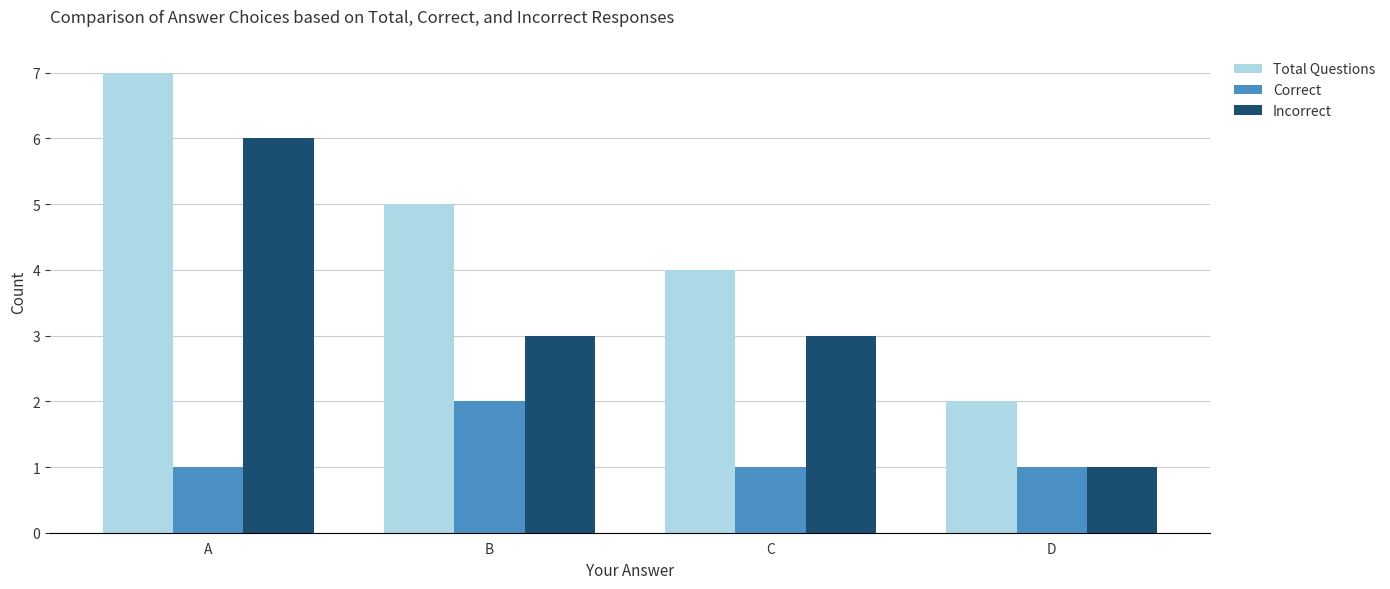

Rank the series at A from lowest to highest value.

Correct, Incorrect, Total Questions